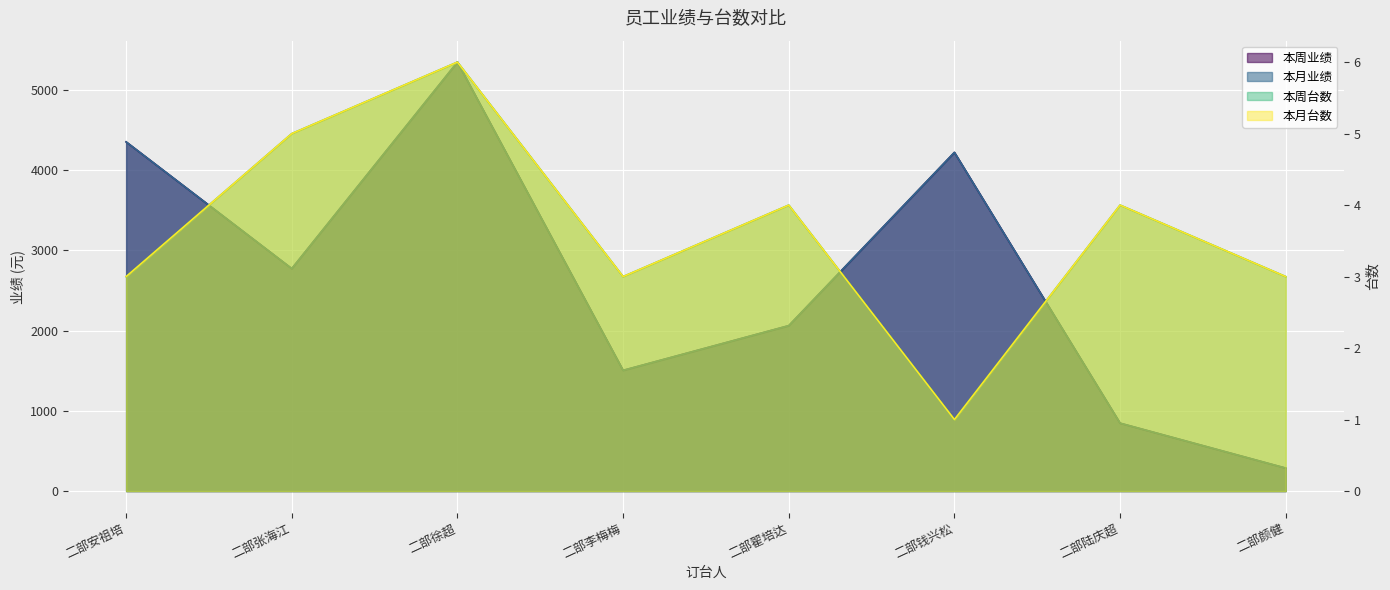

What is the lowest value of the 本月业绩 series?

286